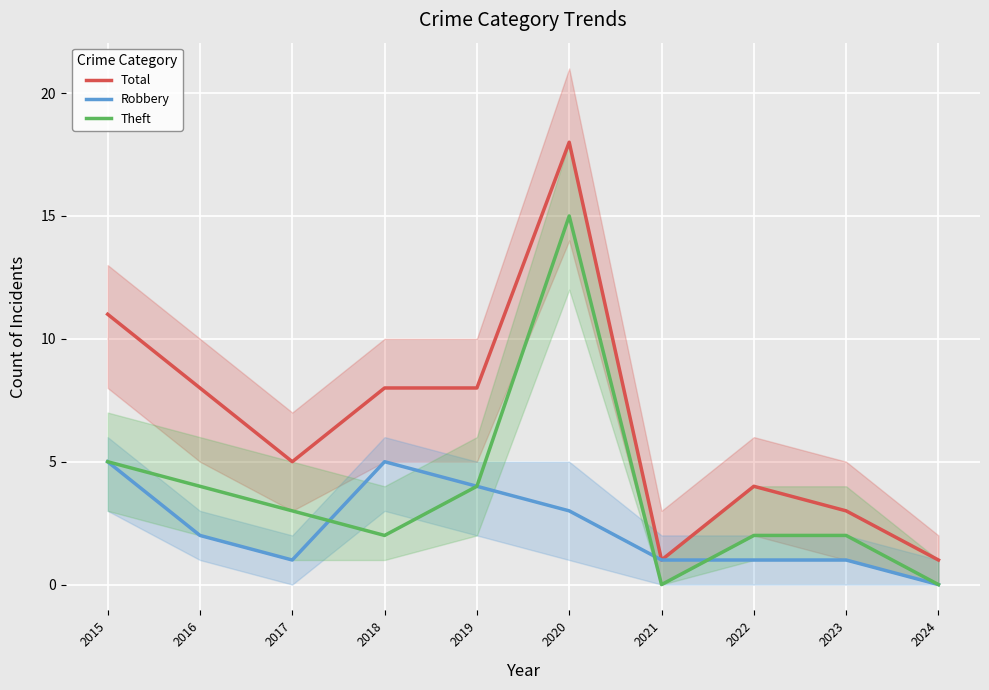

What is the sum of the Total values at 2015 and 2018?

19